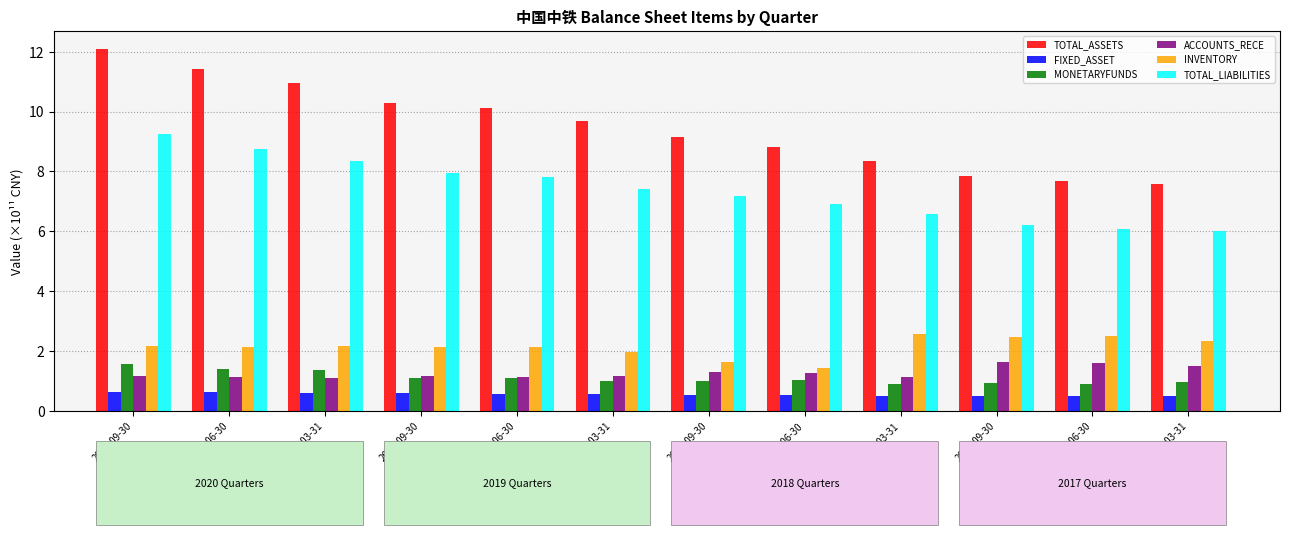

What is the sum of the FIXED_ASSET values at 2018-06-30 and 2017-06-30?

1.0